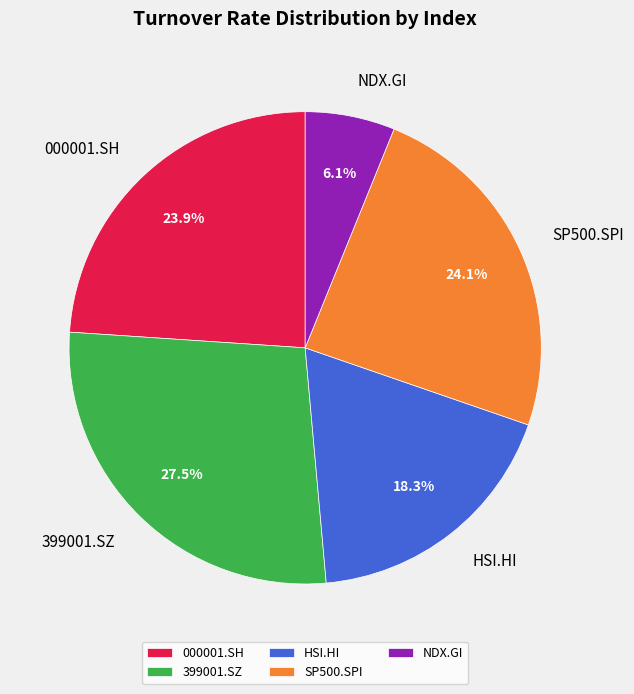

To the nearest percent, what is the difference between the largest and smallest slice percentages?

21%